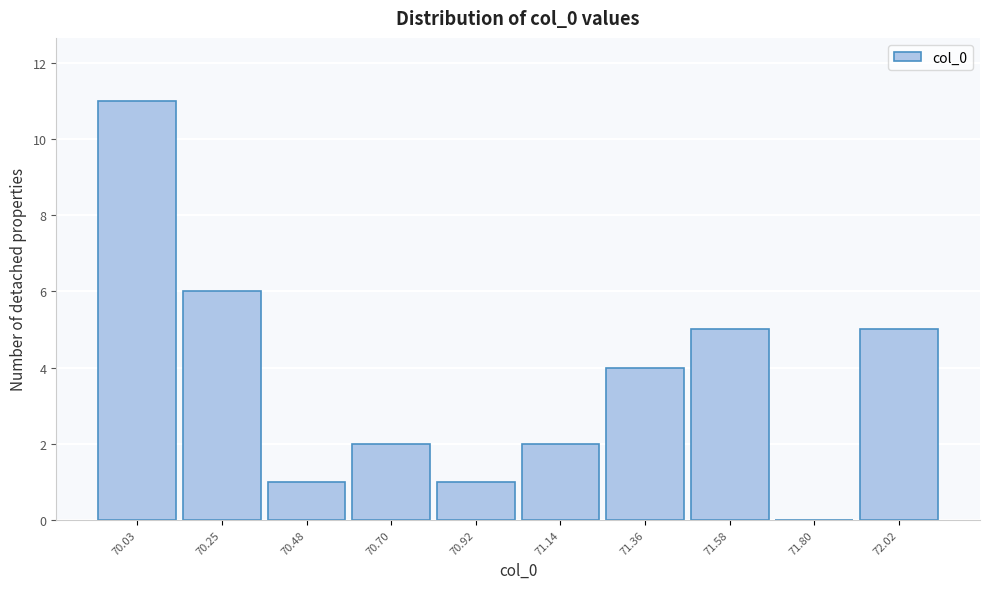

Reading right to left, transcribe all the data shown in this chart.

72.02=5	71.80=0	71.58=5	71.36=4	71.14=2	70.92=1	70.70=2	70.48=1	70.25=6	70.03=11